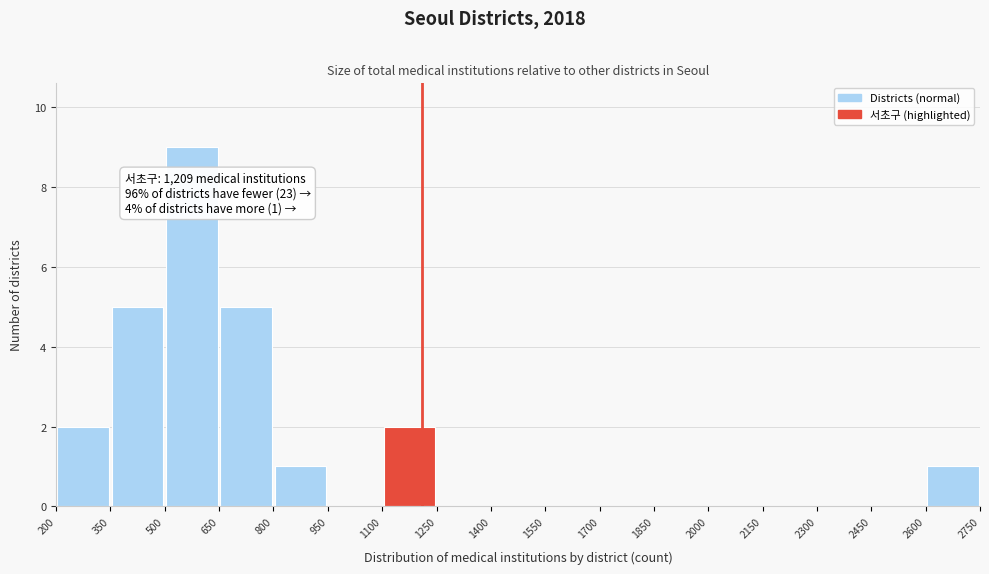

Which range on the x-axis has the tallest bar?

500 to 650